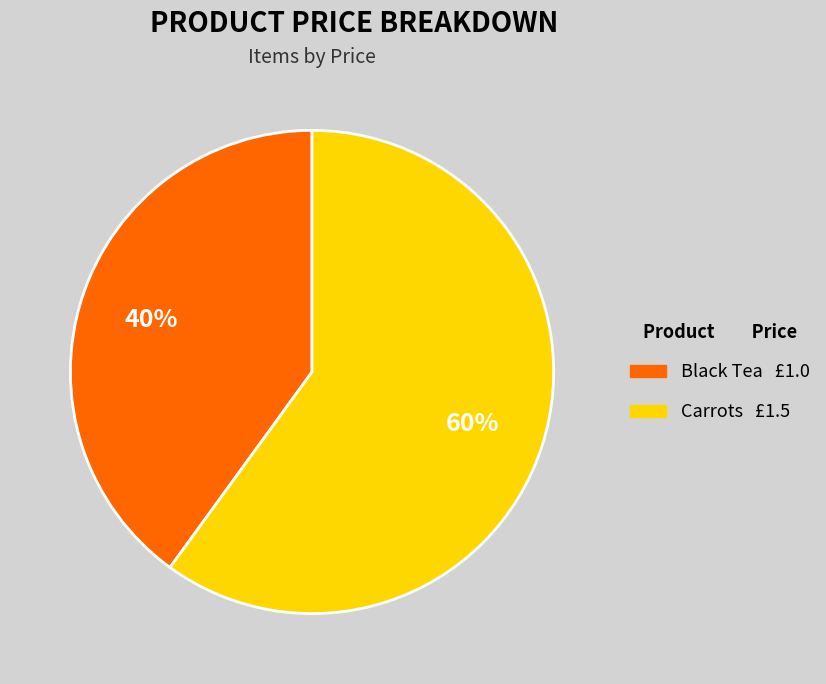

How many slices are in this pie chart?

2